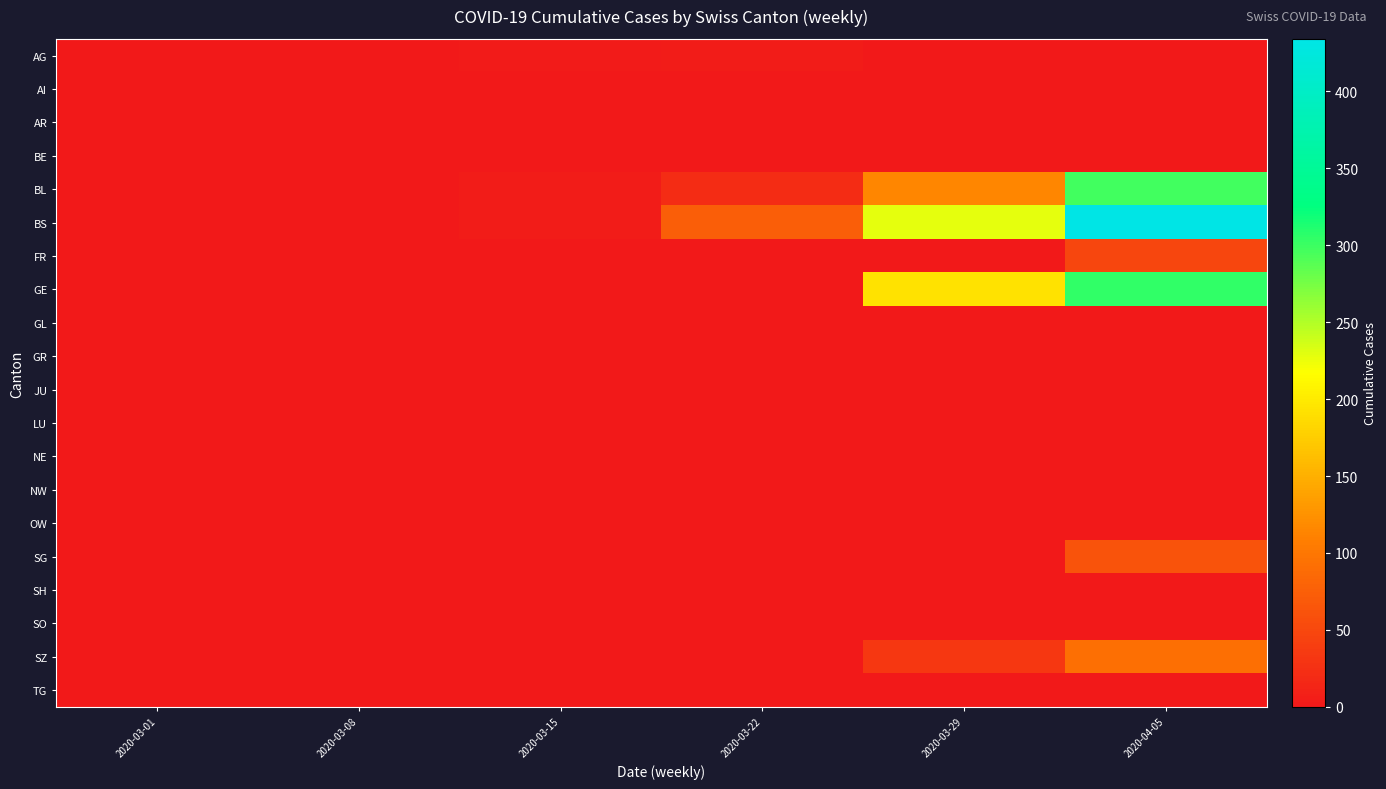

Between 2020-03-29 and 2020-04-05, which series saw the biggest shift?

BS